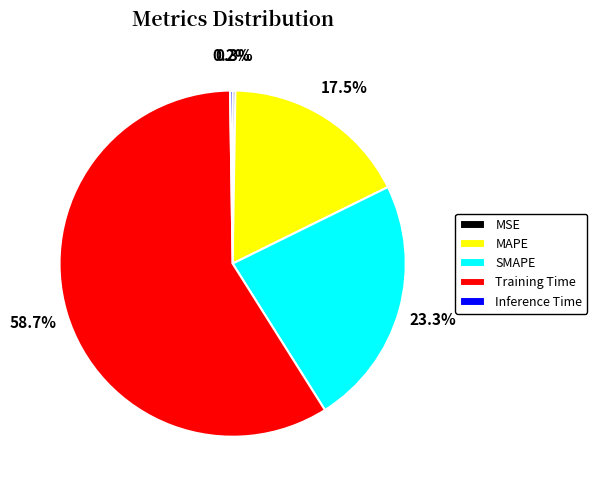

What is the largest slice in the pie chart?

Training Time